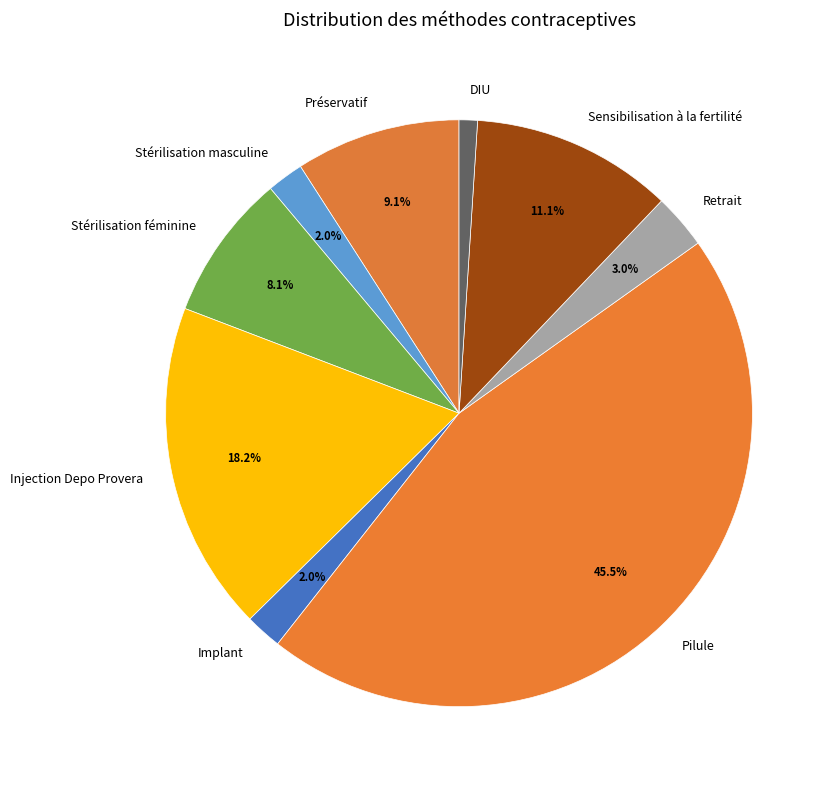

What is the smallest slice in the pie chart?

DIU